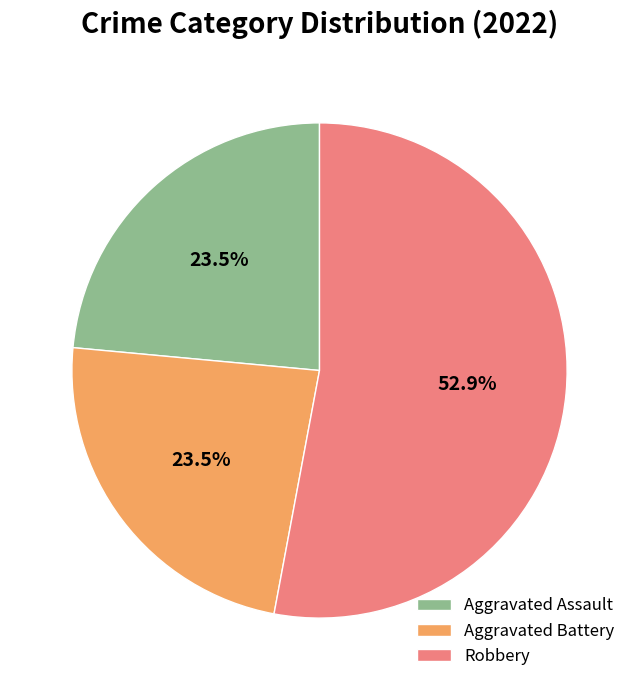

Which slice is the largest?

Robbery